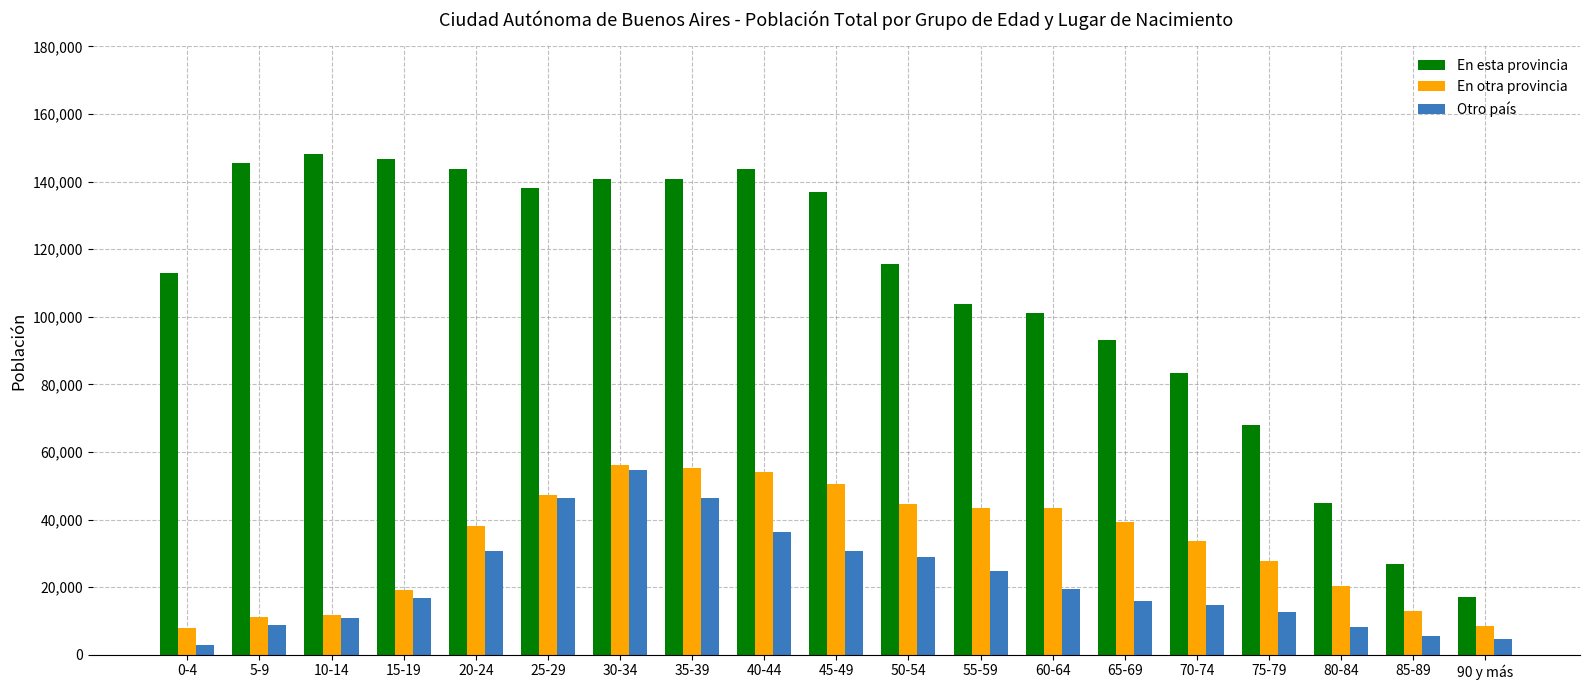

What is the sum of the Otro país values at 55-59 and 20-24?

55616